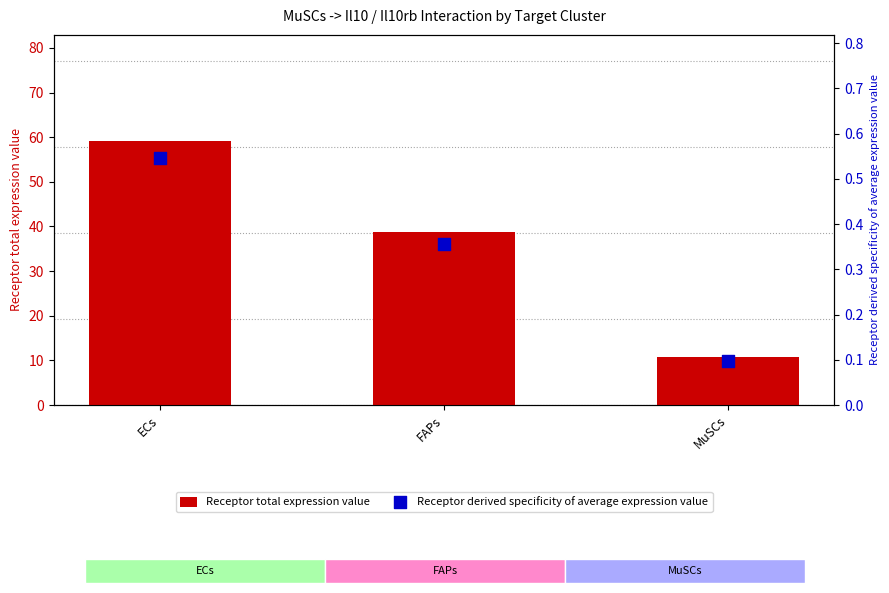

Is the value of Receptor total expression value at ECs greater than the value of Receptor derived specificity of average expression value at MuSCs?

Yes